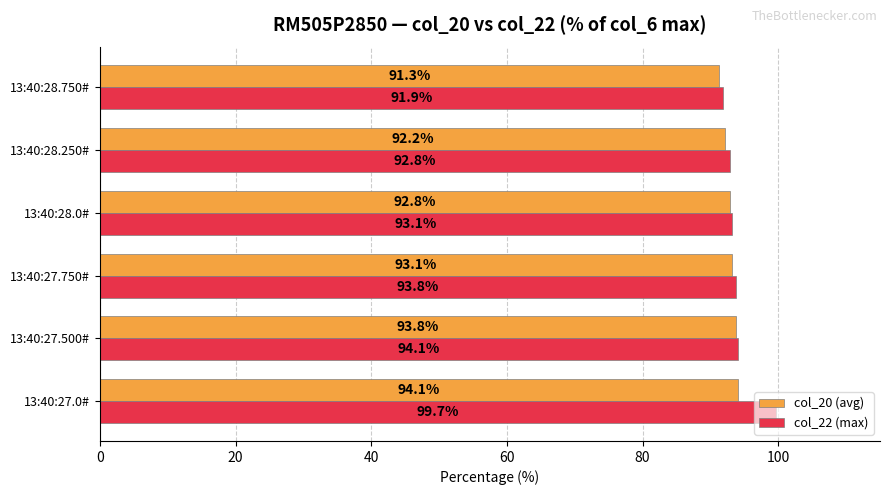

List the series in order of their overall mean, lowest first.

col_20 (avg), col_22 (max)